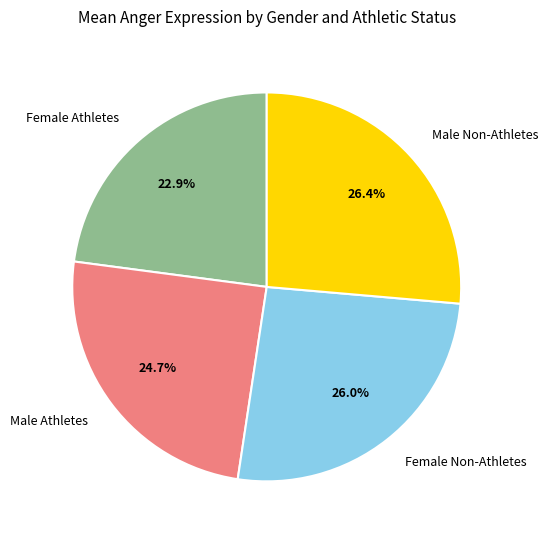

Between Male Non-Athletes and Male Athletes, which is larger?

Male Non-Athletes